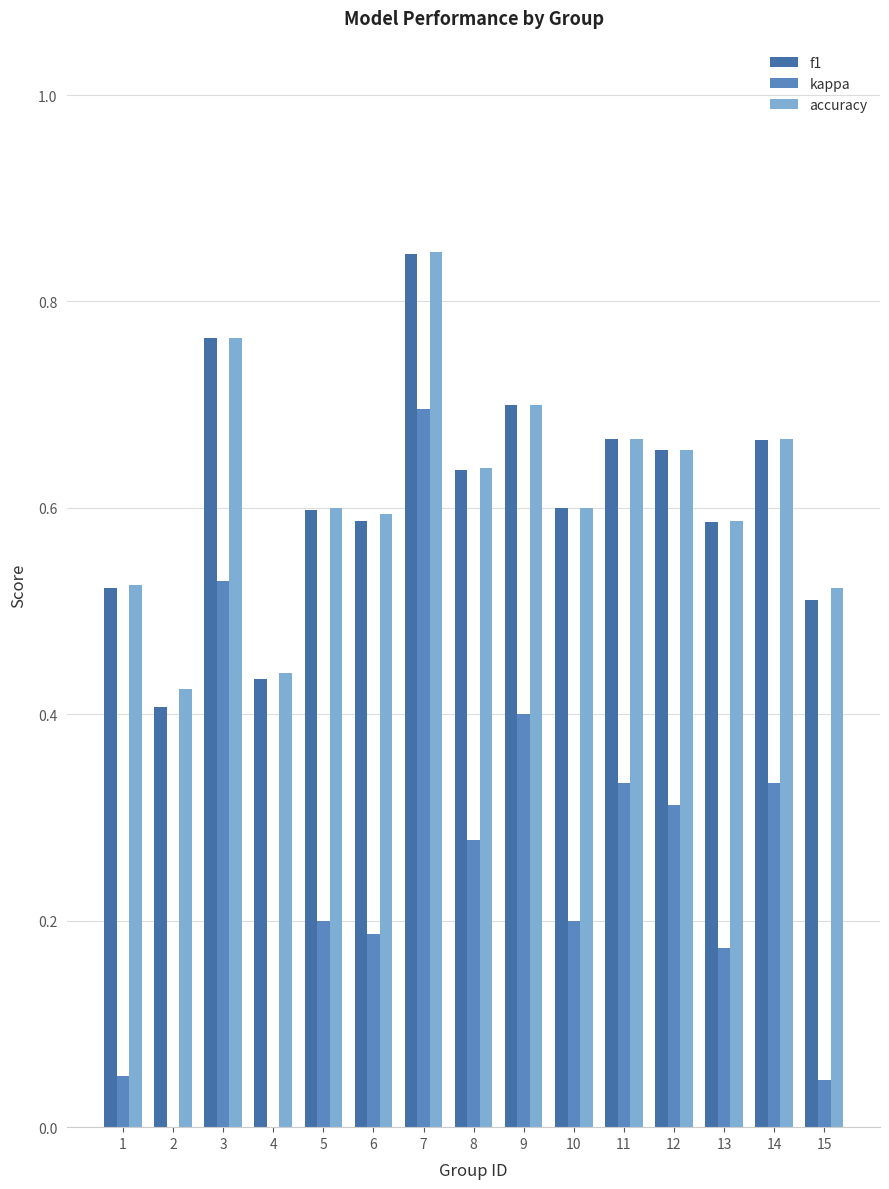

Which series changed the most between 3 and 5?

kappa